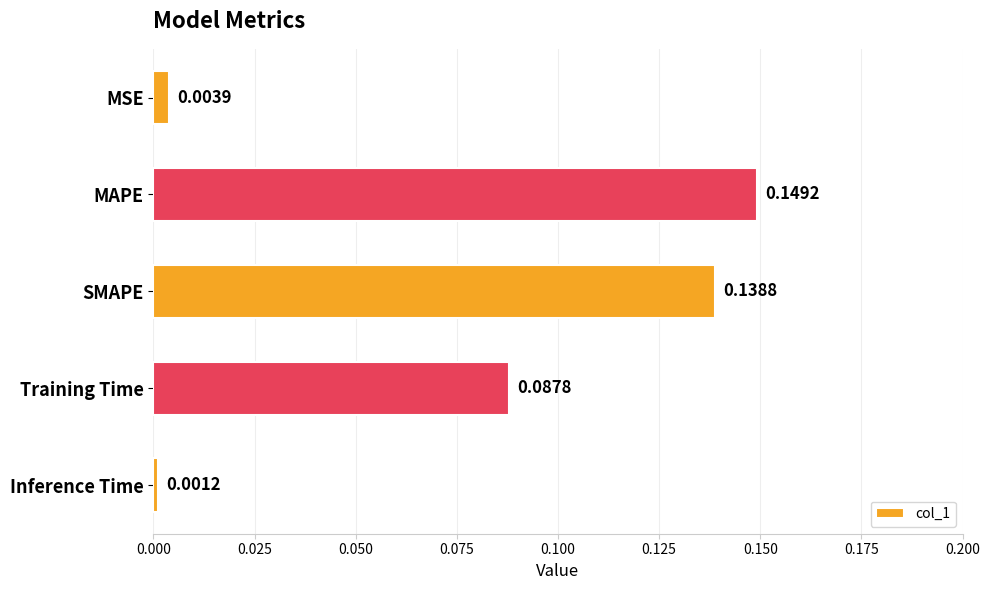

Which has a higher value, MAPE or Training Time?

MAPE